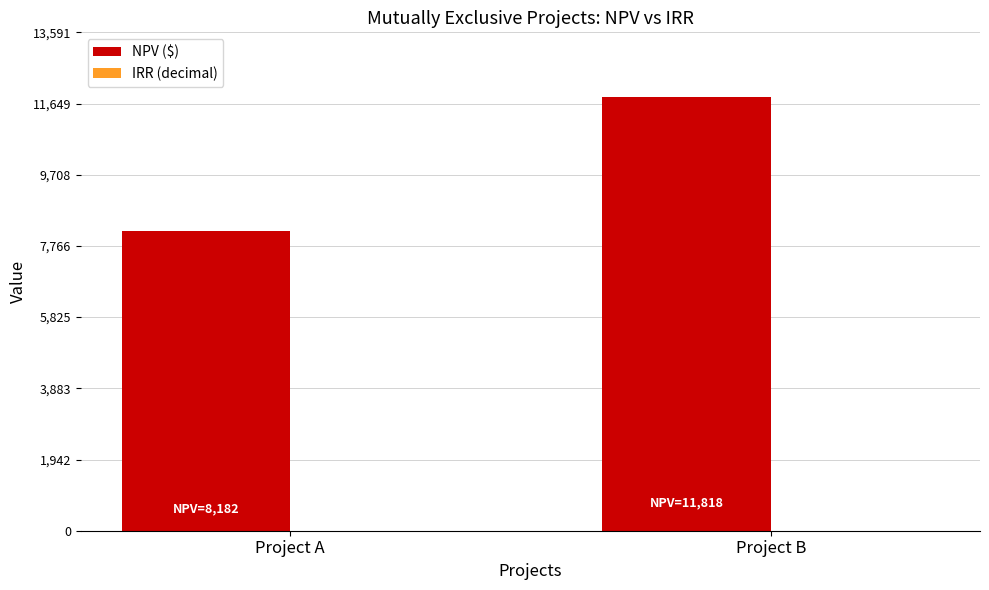

At which label is NPV ($) closest to 9999?

Project A